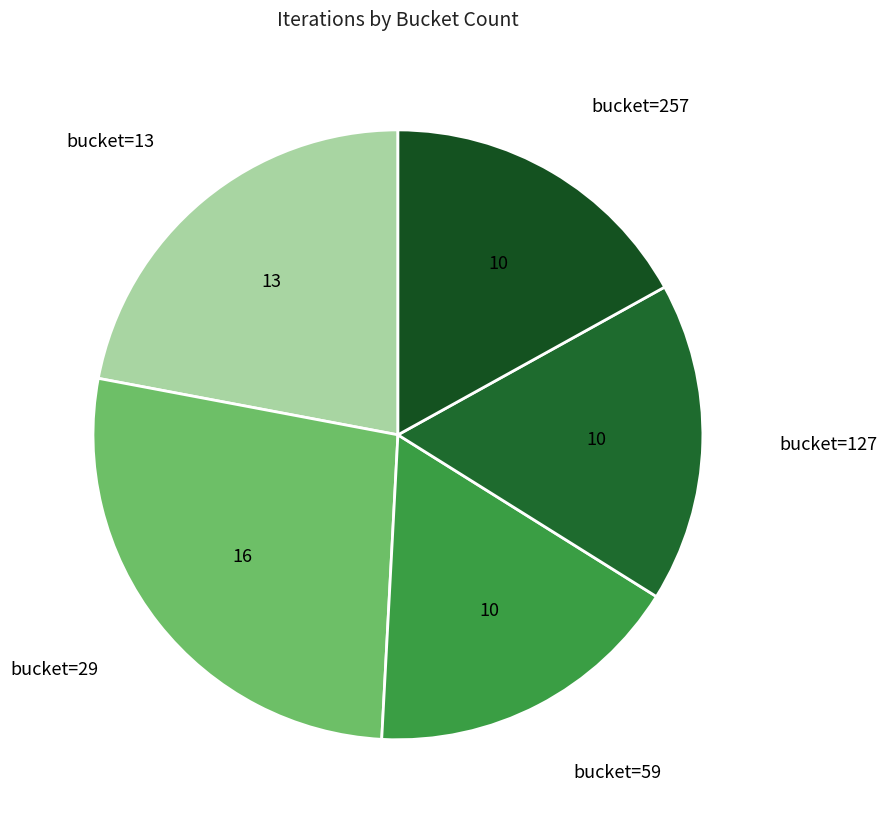

Rank the categories by value from highest to lowest.

29, 13, 59, 127, 257